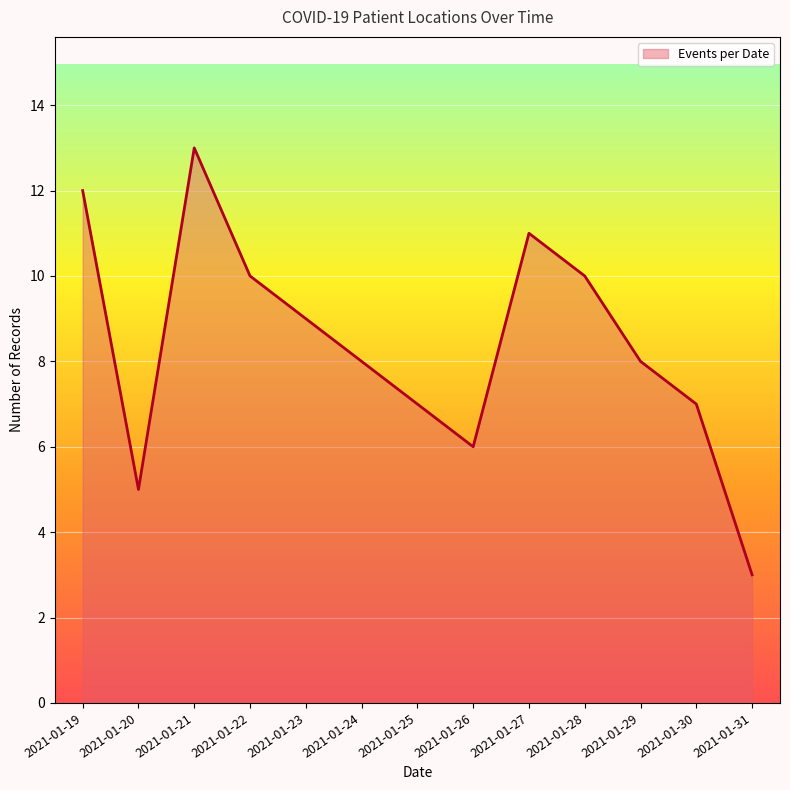

What is the difference between the values at 2021-01-19 and 2021-01-24?

4